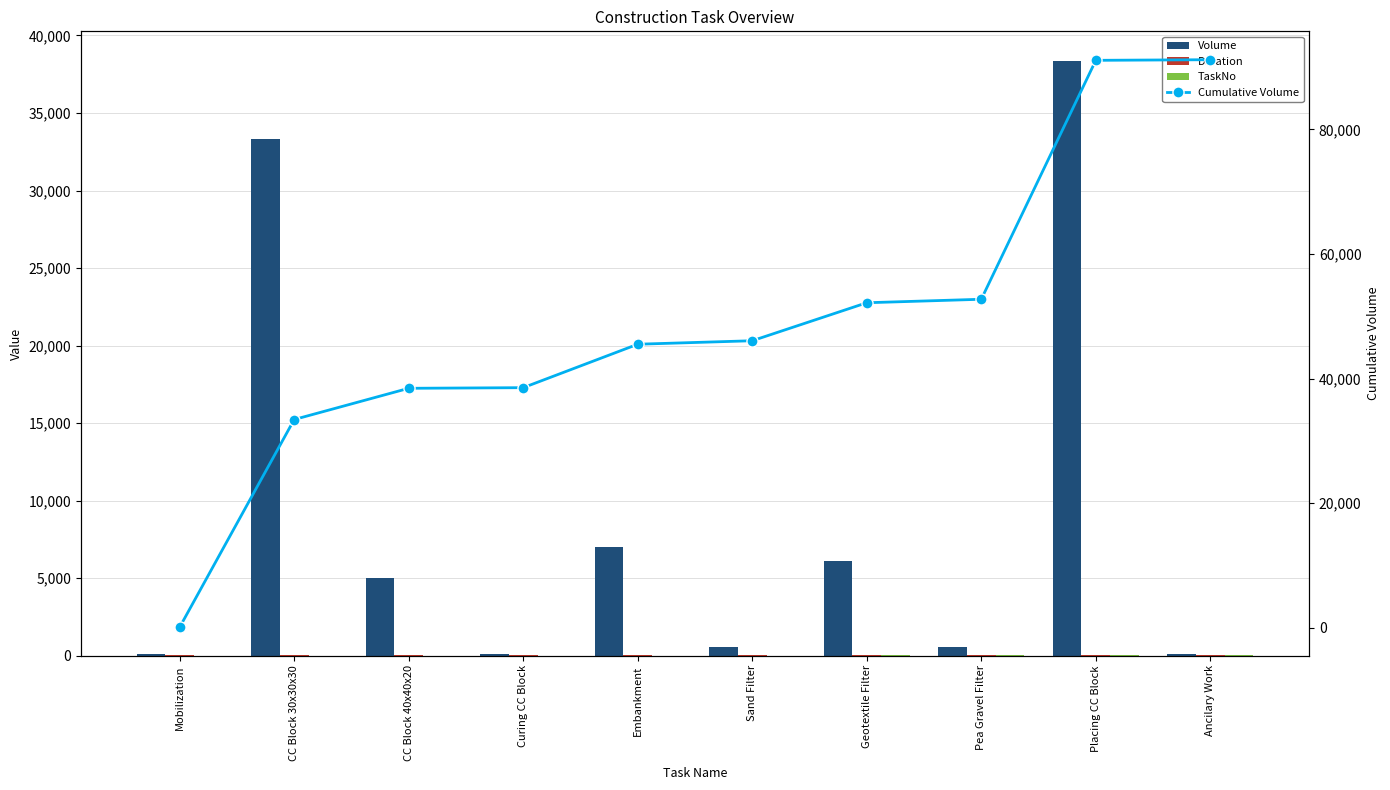

How many data points in Duration are above 17?

2